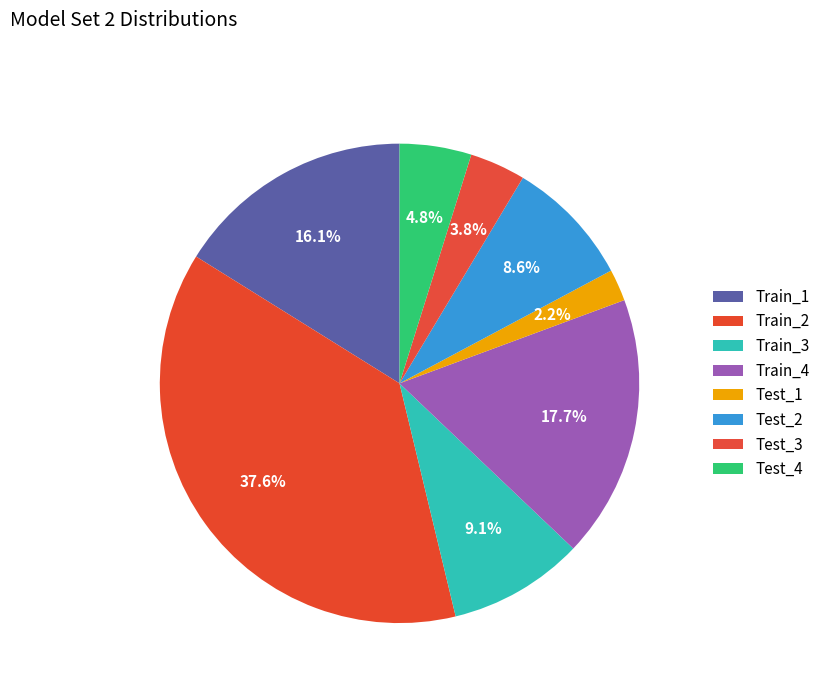

How many slices are in this pie chart?

8